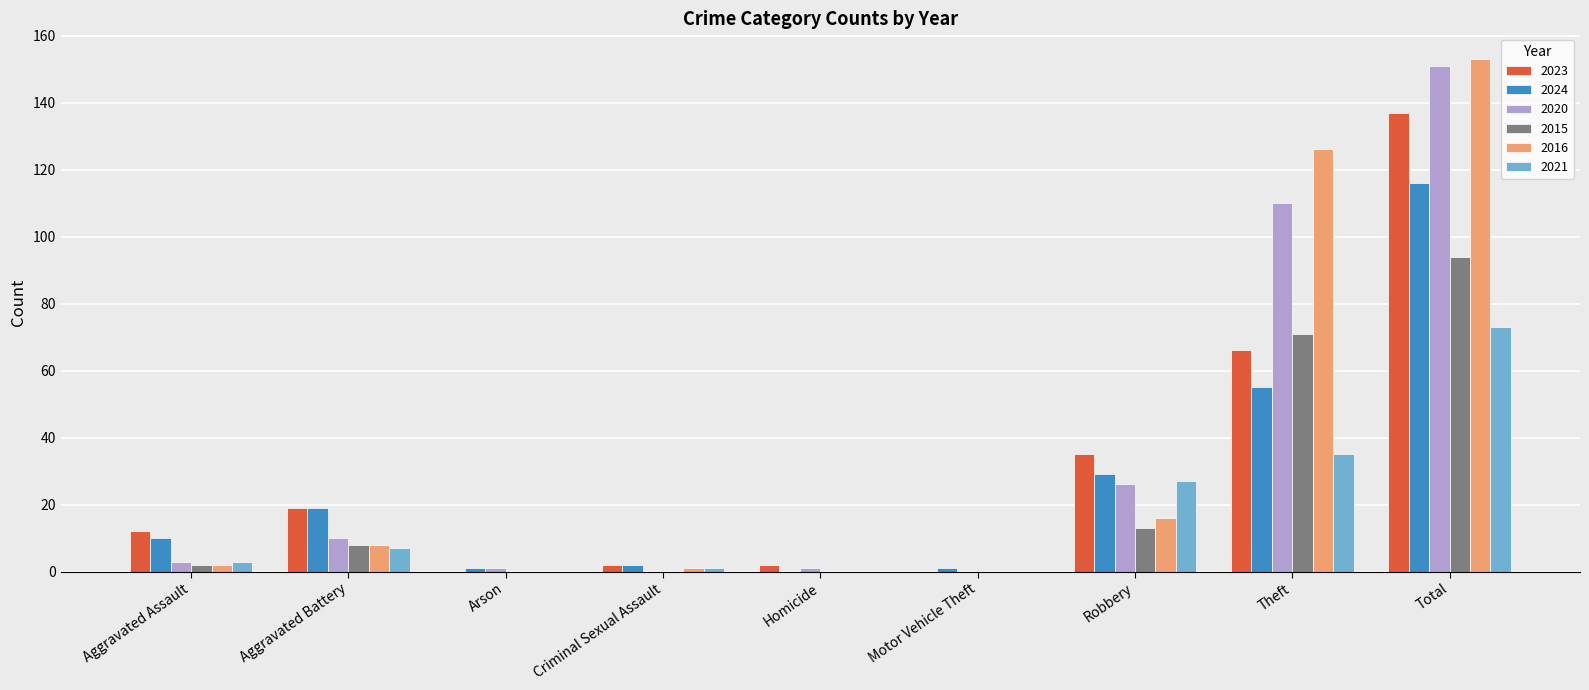

How many categories are shown in the chart?

9